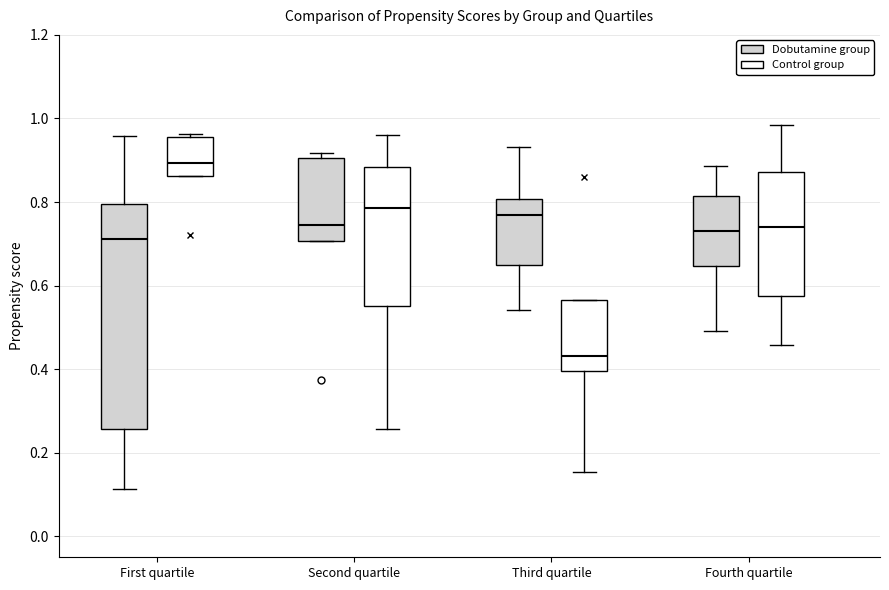

Where does the lower whisker of the box for Fourth quartile (Control group) end on the y-axis? The values are not printed on the chart, so give them approximately, as read against the axis.

0.46